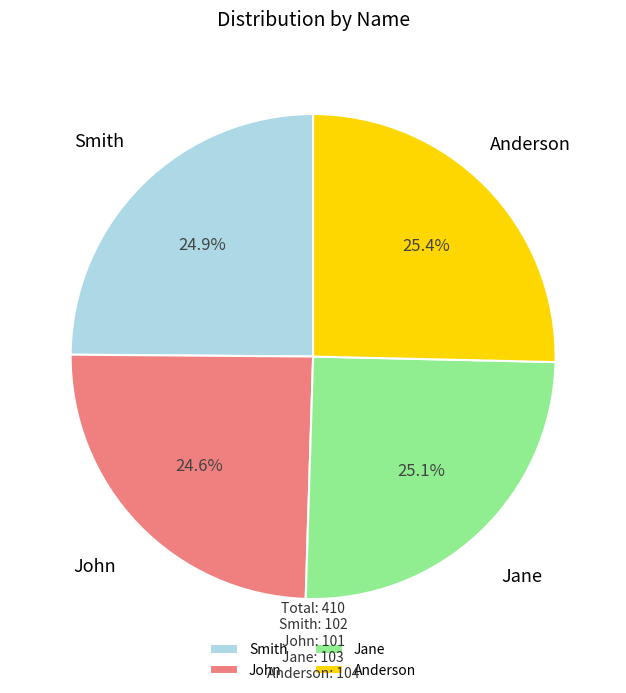

Approximately how many times larger is the value at John compared to Jane?

1.0